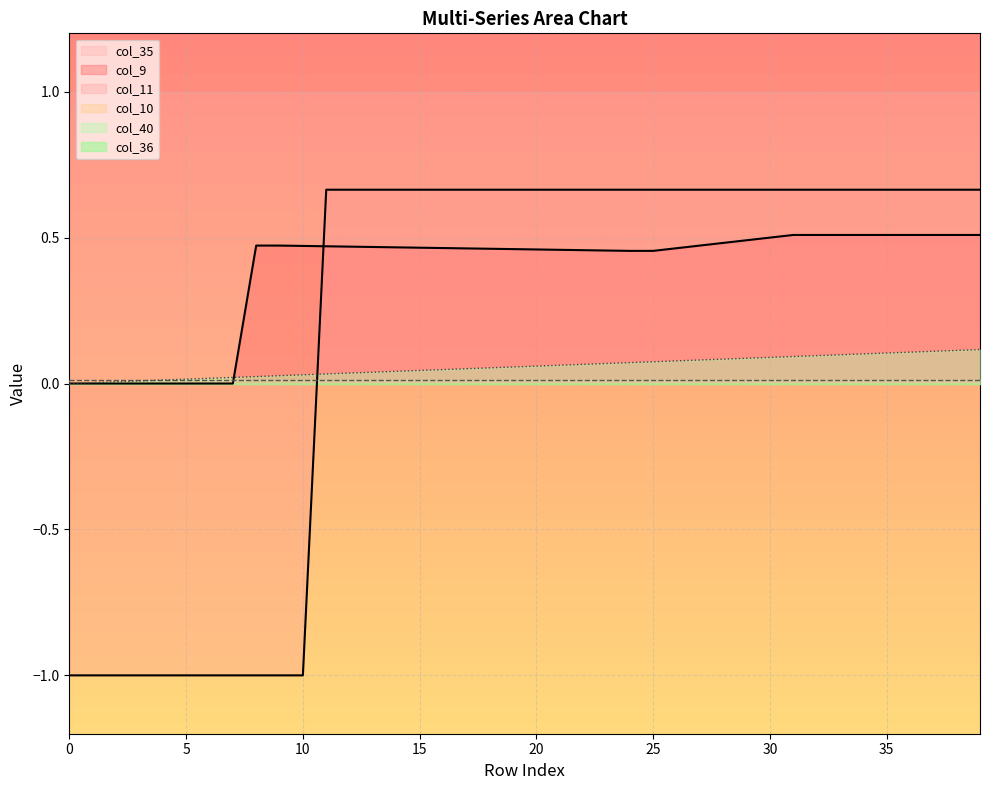

Is the value of col_11 at 29 greater than the value of col_40 at 36?

Yes